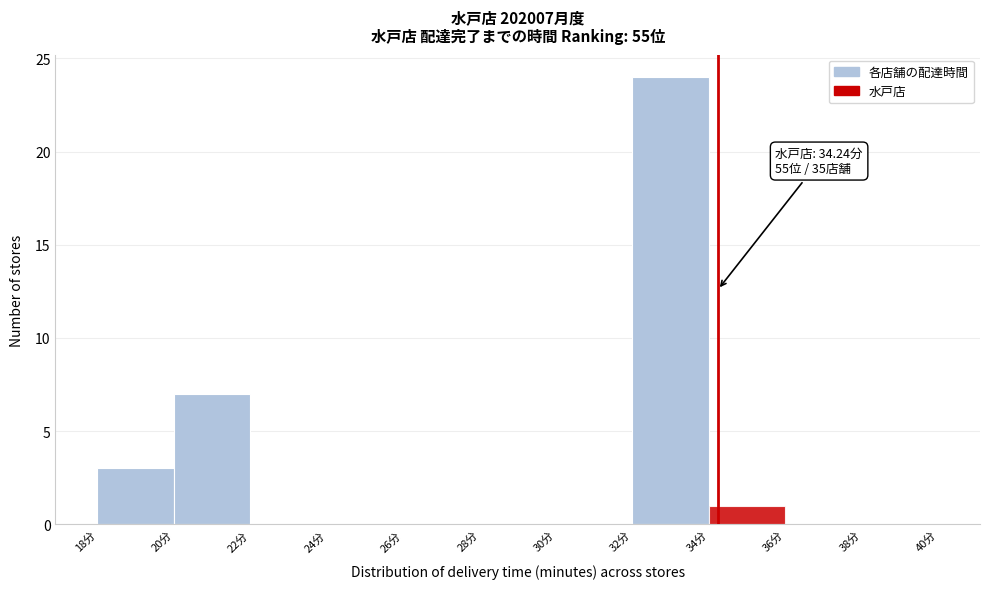

Which range on the x-axis has the tallest bar?

32 to 34